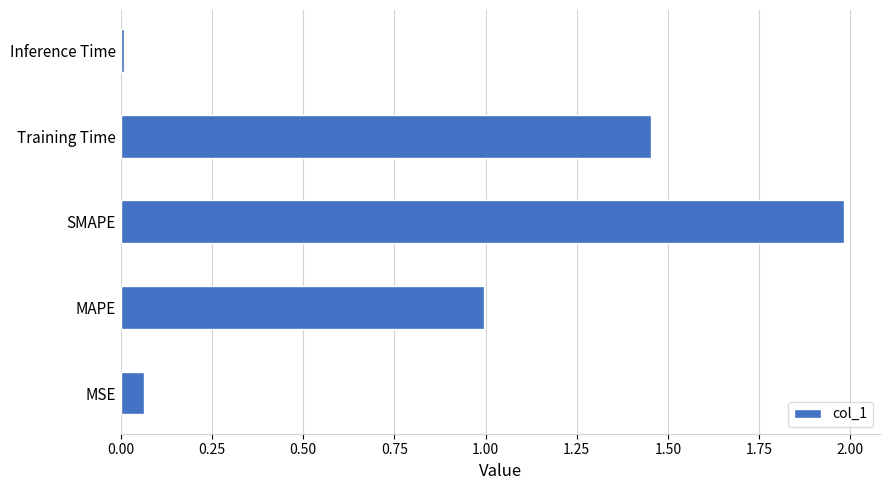

Which has a higher value, MSE or MAPE?

MAPE